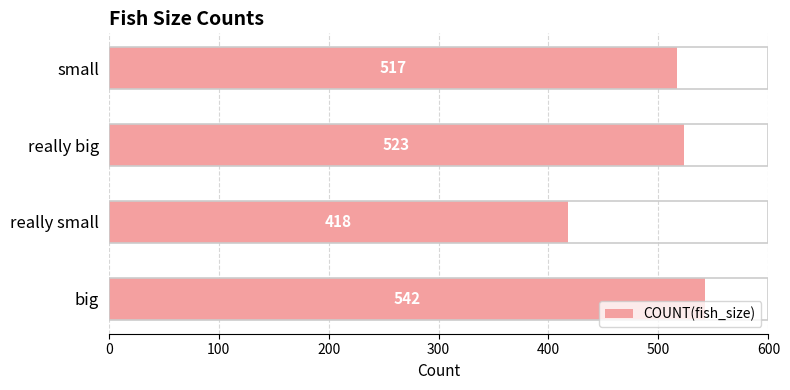

The chart shows a value of 542 at big. True or false?

True